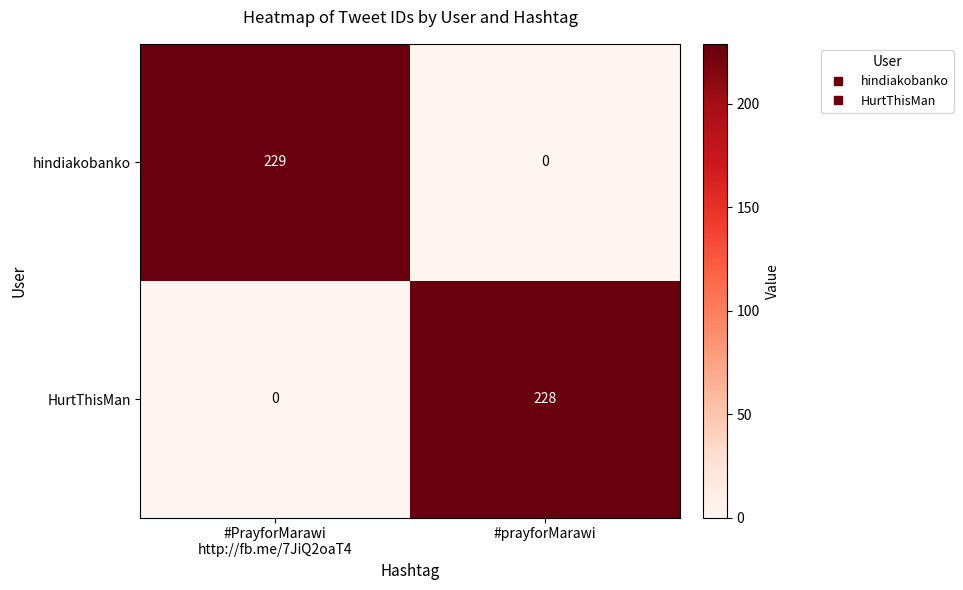

What is the sum of all hindiakobanko values?

229